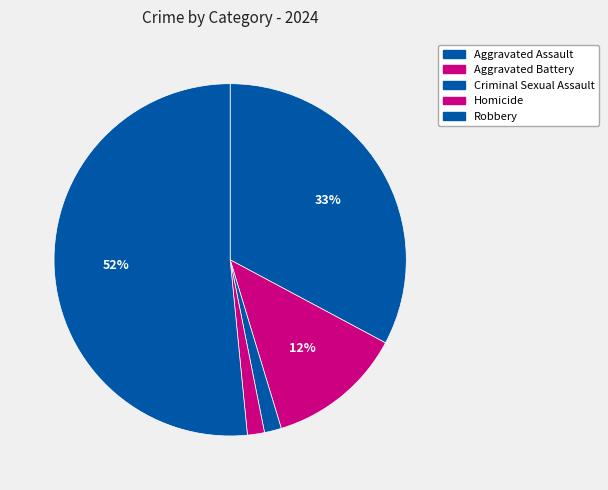

To the nearest percent, what is the combined percentage of Criminal Sexual Assault and Aggravated Assault?

34%